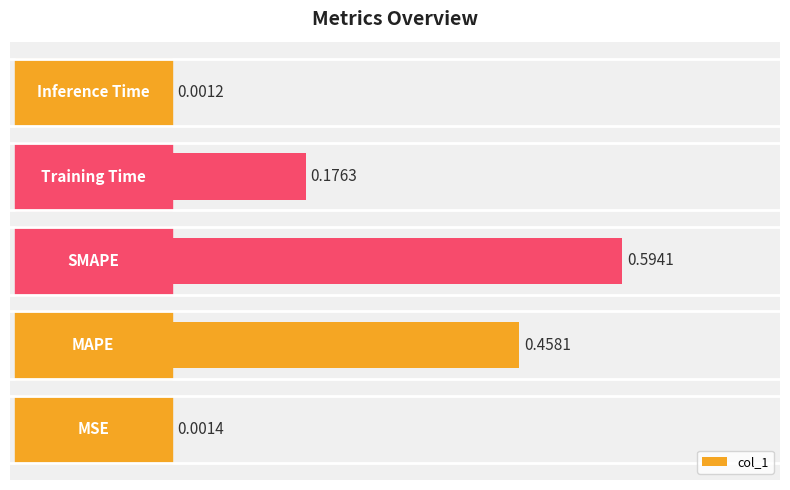

What is the sum of all values?

1.2